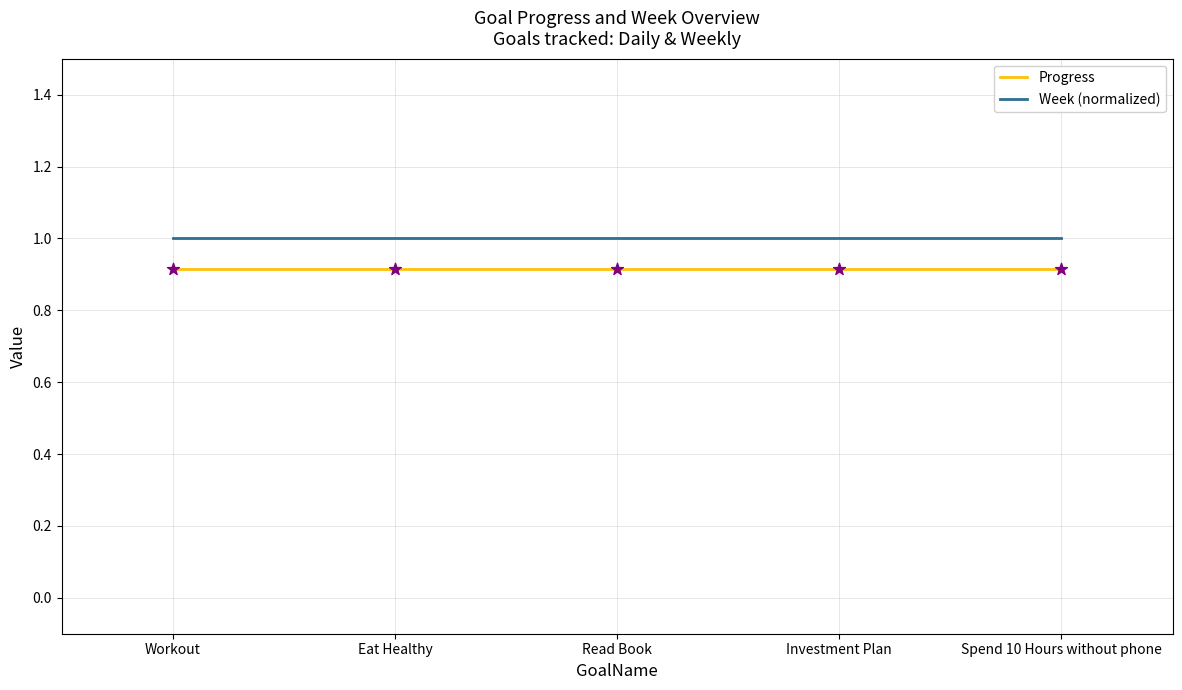

What is the minimum value shown in the chart?

0.9